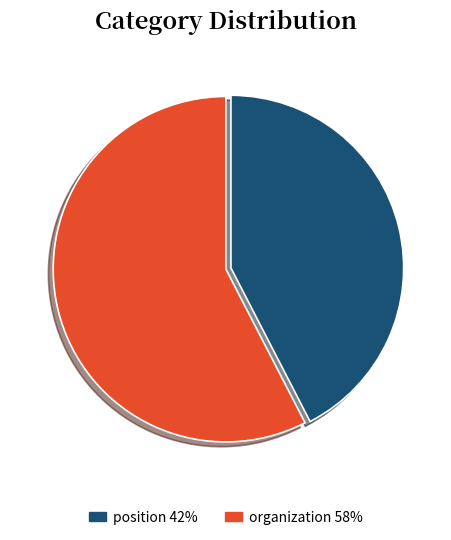

Is the sum of position and organization greater than half?

Yes